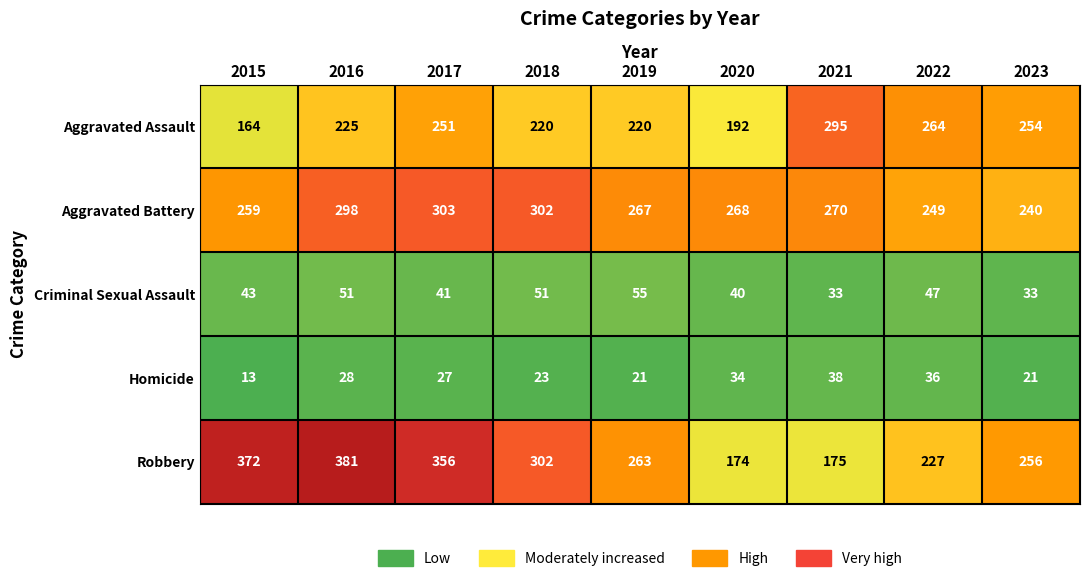

What is the difference between the Robbery values at 2018 and 2021?

127